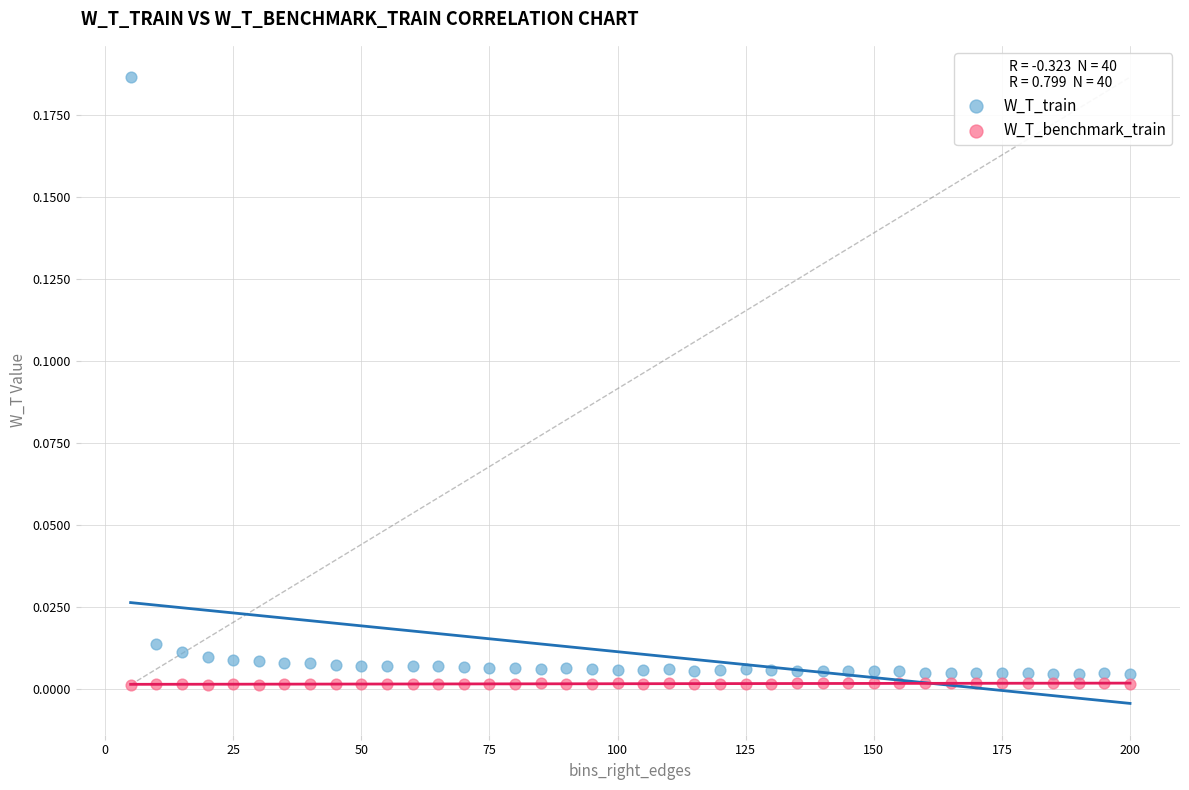

What are all the series names shown in the legend?

W_T_train, W_T_benchmark_train